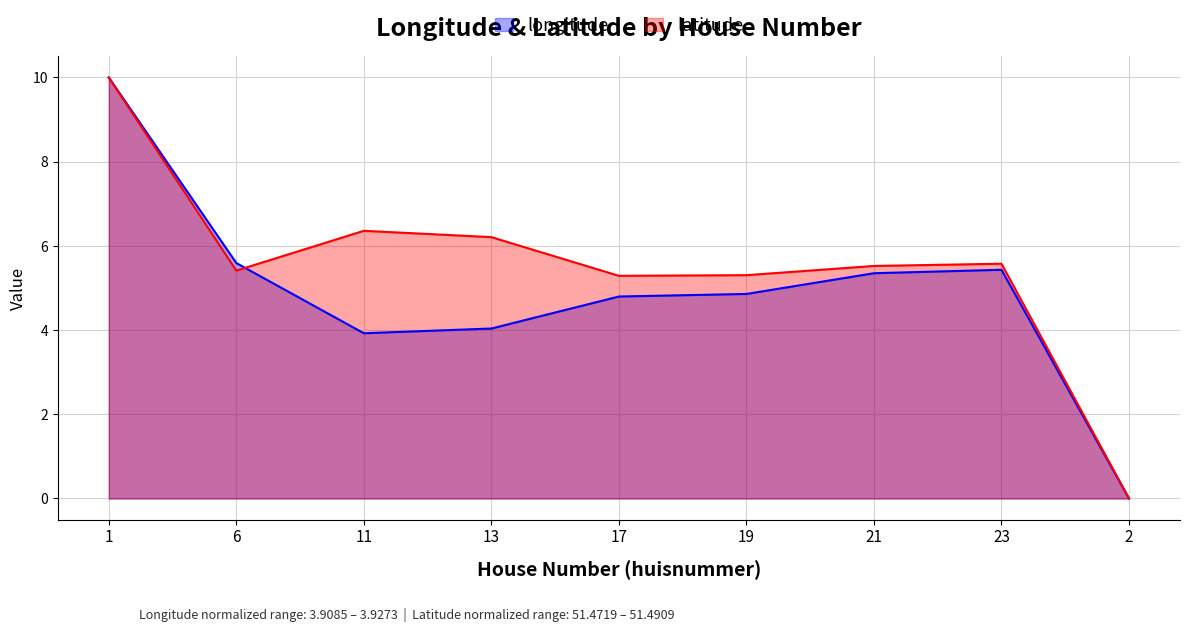

At how many categories does at least one series exceed 2?

8